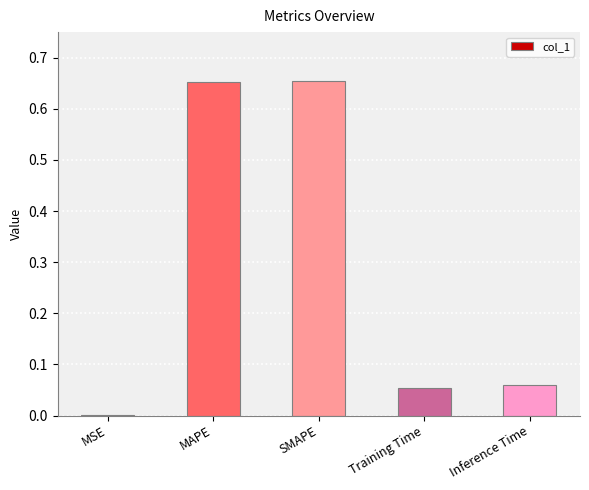

What is the sum of the values at SMAPE and MAPE?

1.3